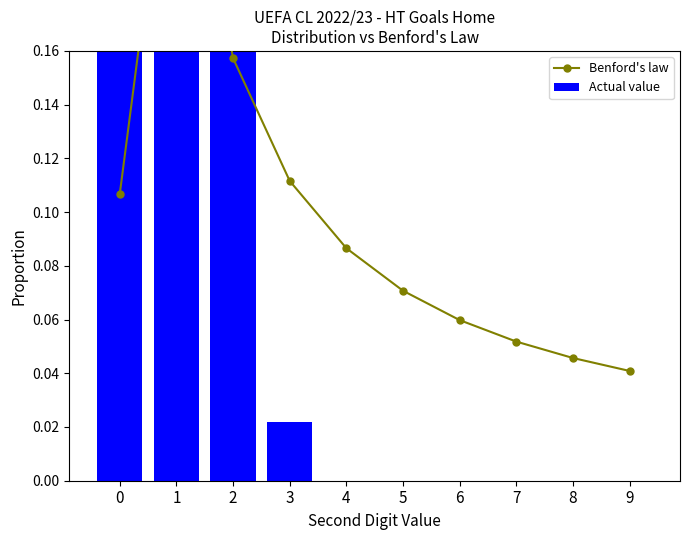

Reading right to left, list all the values displayed in this chart.

Benford's law: 9=0.0	8=0.0	7=0.1	6=0.1	5=0.1	4=0.1	3=0.1	2=0.2	1=0.3	0=0.1
Actual value: 9=0.0	8=0.0	7=0.0	6=0.0	5=0.0	4=0.0	3=0.0	2=0.2	1=0.3	0=0.5